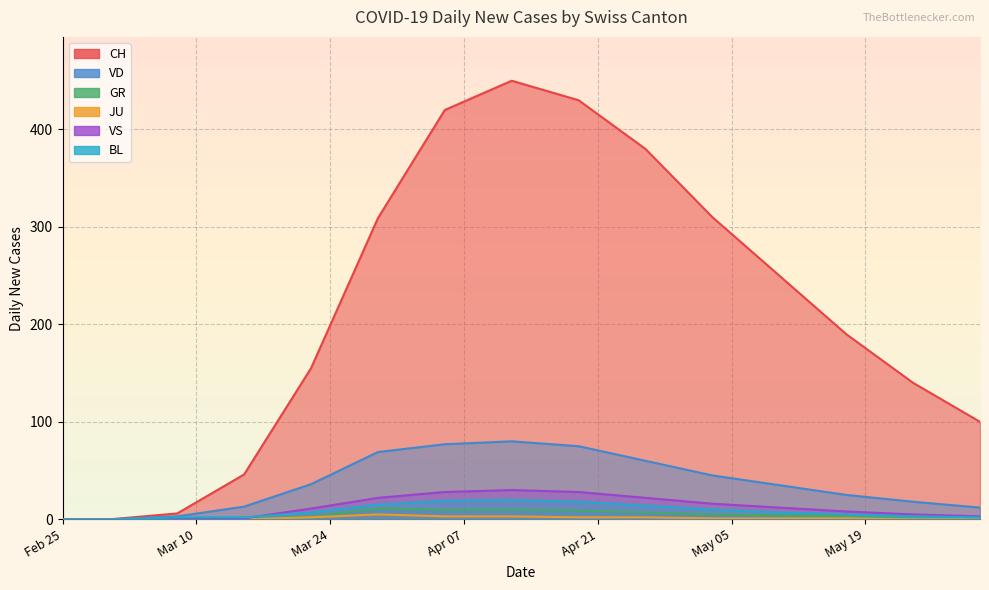

List the series in order of their peak value, lowest first.

JU, GR, BL, VS, VD, CH